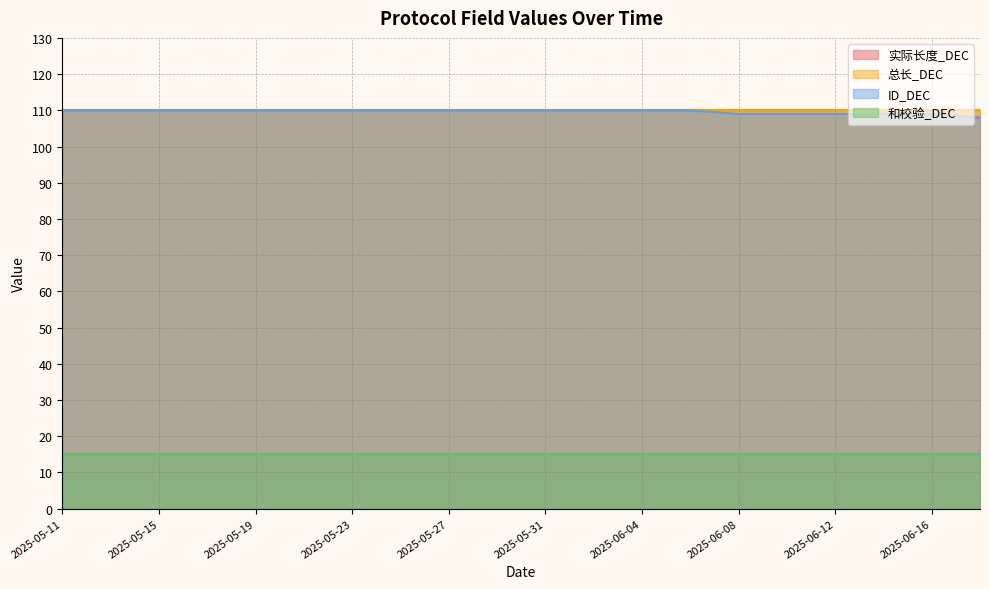

The value of 和校验_DEC at 2025-06-12 is 15. True or false?

True